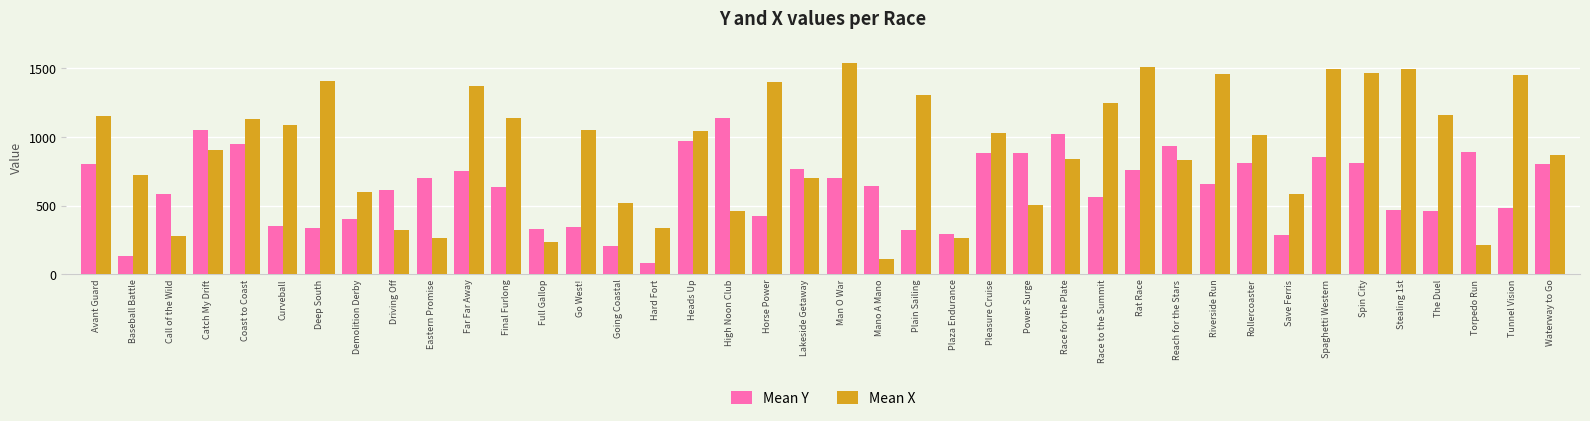

What is the maximum value shown in the chart?

1543